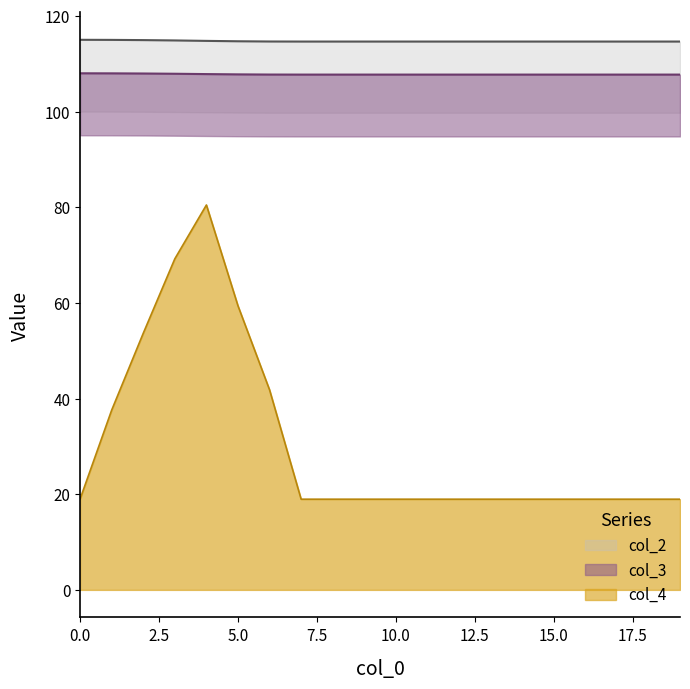

Rank the series at 10856.1 from lowest to highest value.

col_4, col_3, col_2